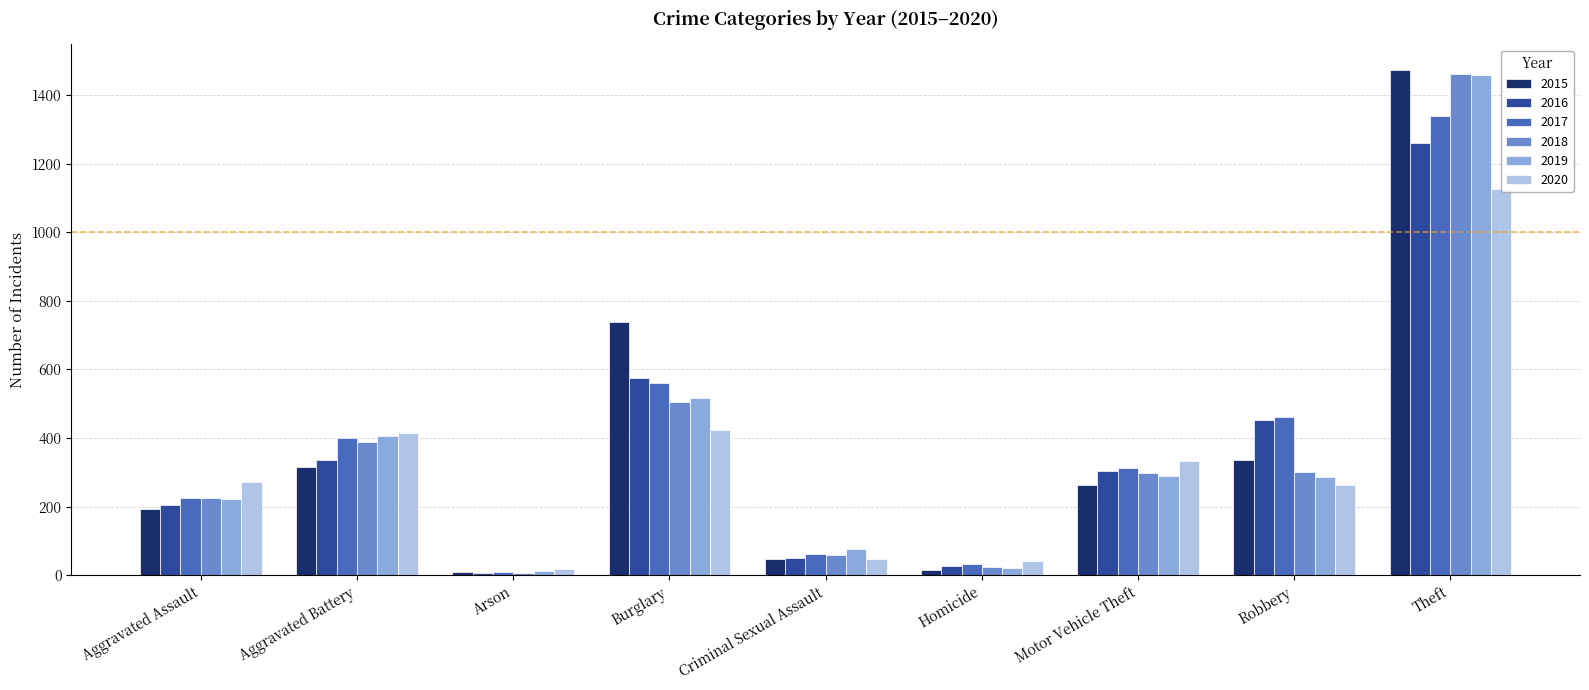

How many distinct data groups are displayed?

6